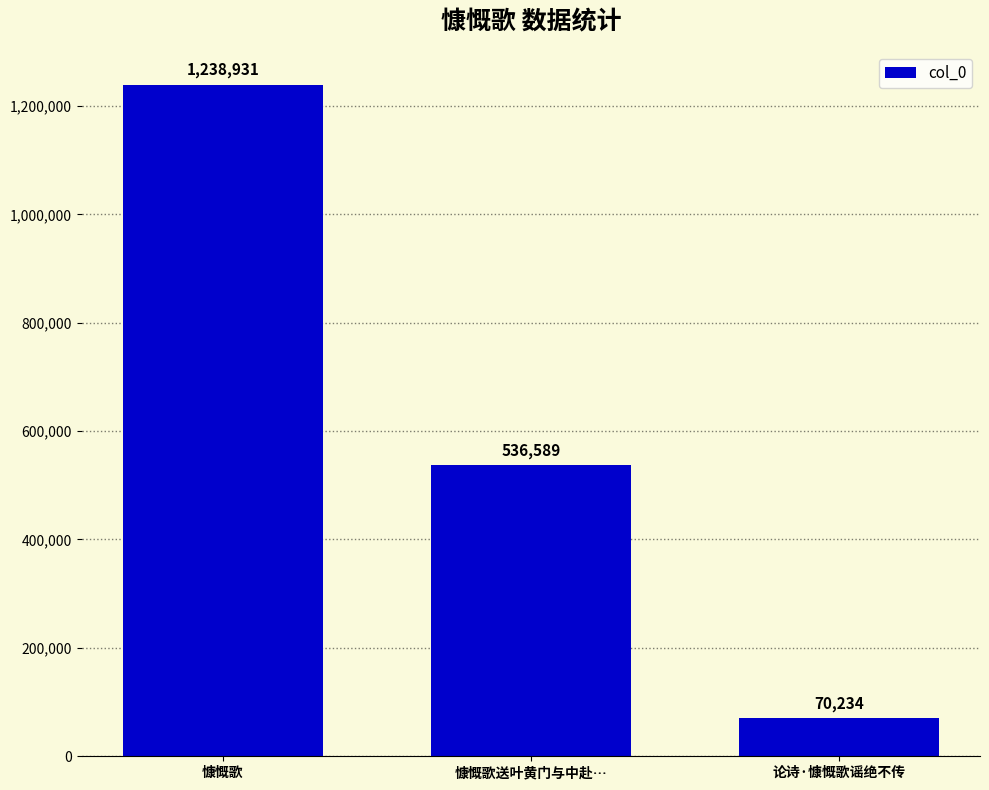

Count the number of categories in the chart.

3